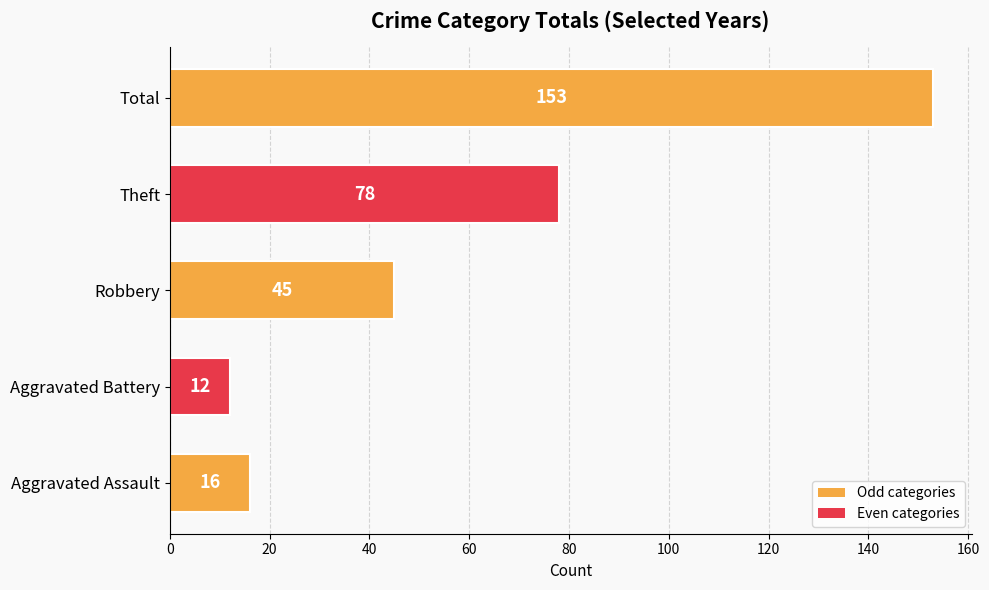

At which category does the chart reach its peak across all series?

Total